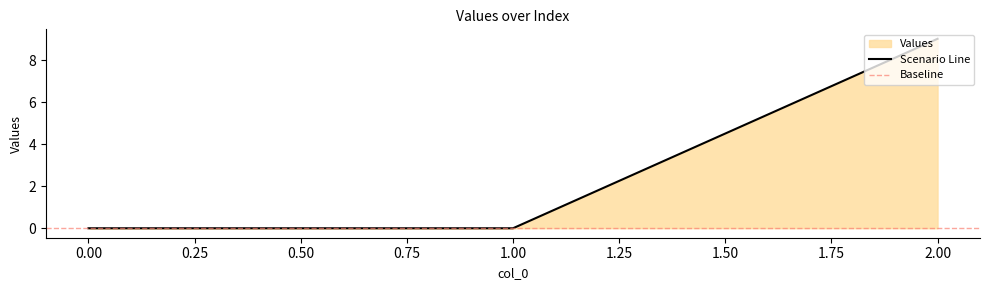

How many categories are shown in the chart?

3